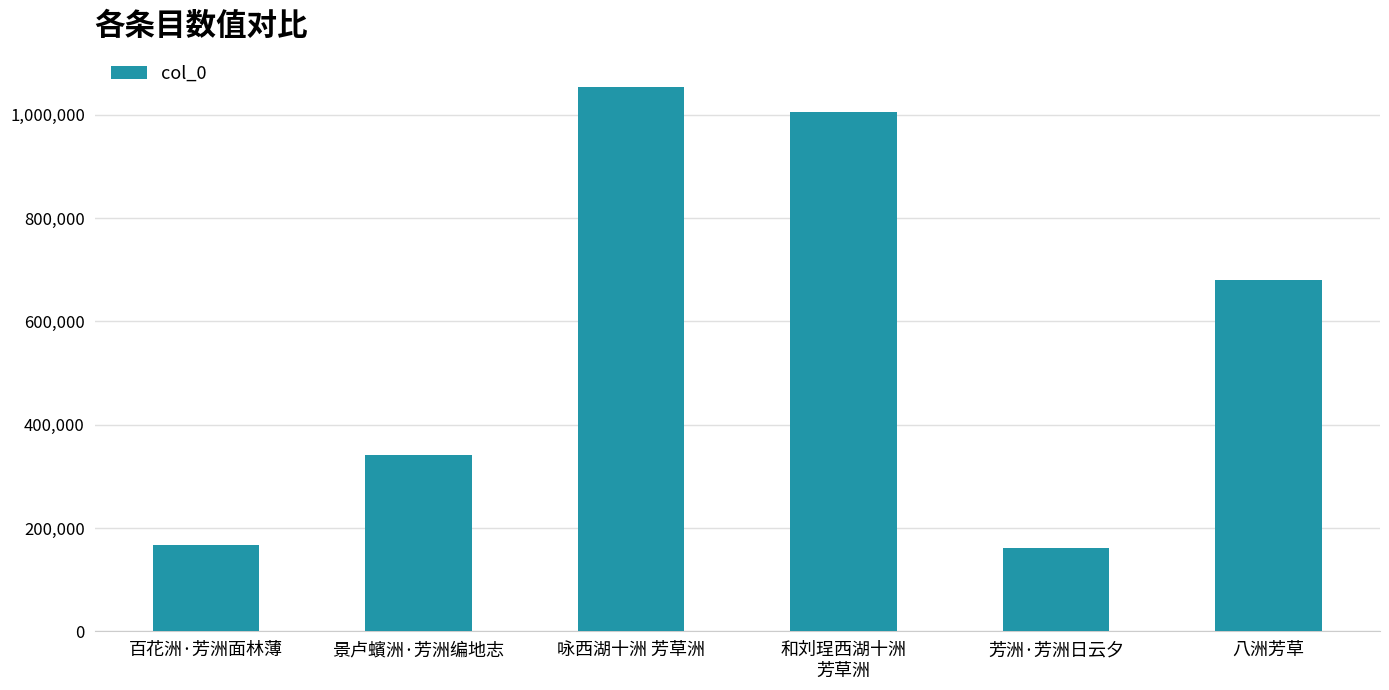

Reading left to right, list all the values displayed in this chart.

百花洲·芳洲面林薄=166881	景卢蠙洲·芳洲编地志=341574	咏西湖十洲 芳草洲=1053002	和刘珵西湖十洲
芳草洲=1004991	芳洲·芳洲日云夕=162115	八洲芳草=680949